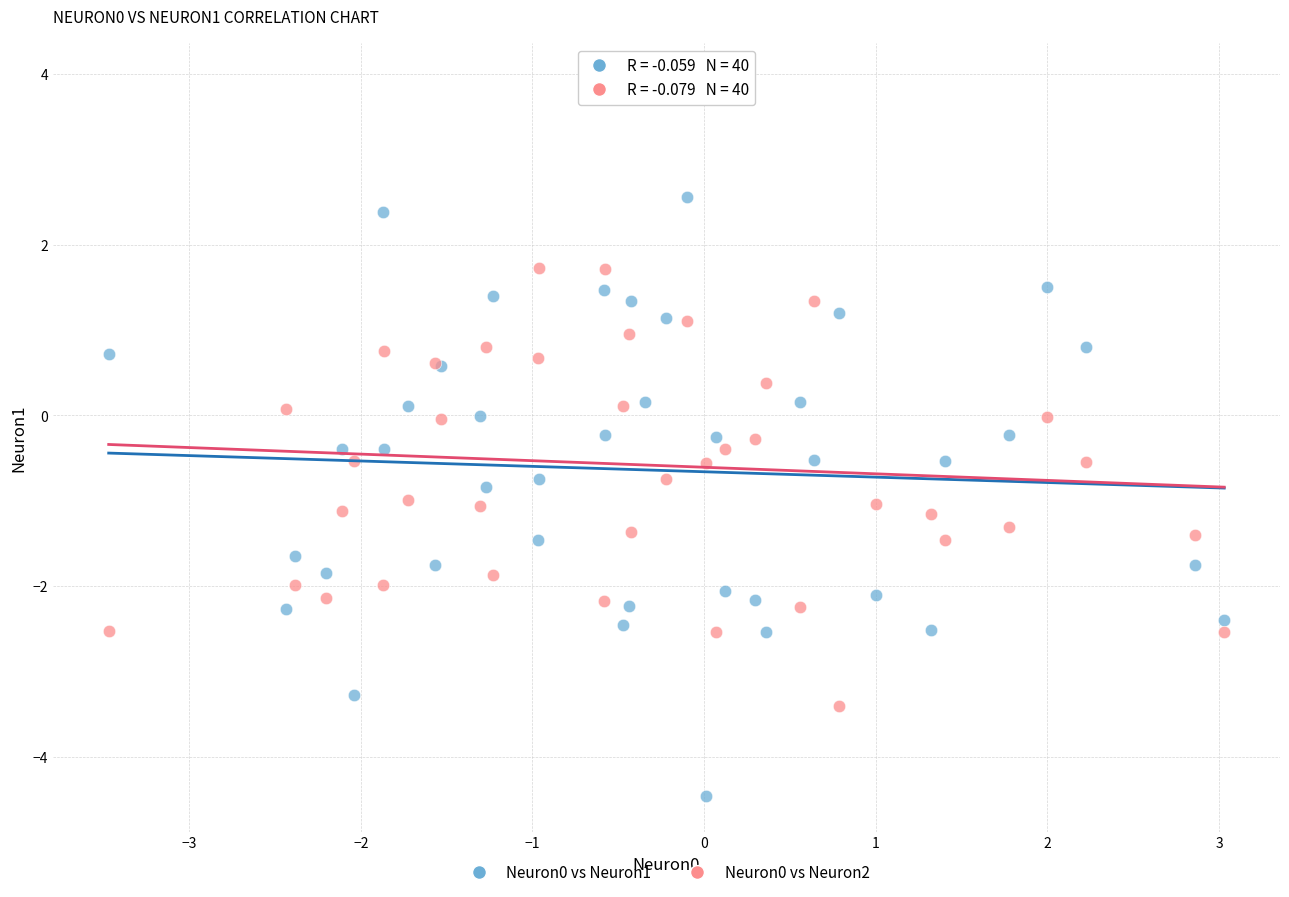

What is the X range (max minus min) for the scatter plot?

6.5